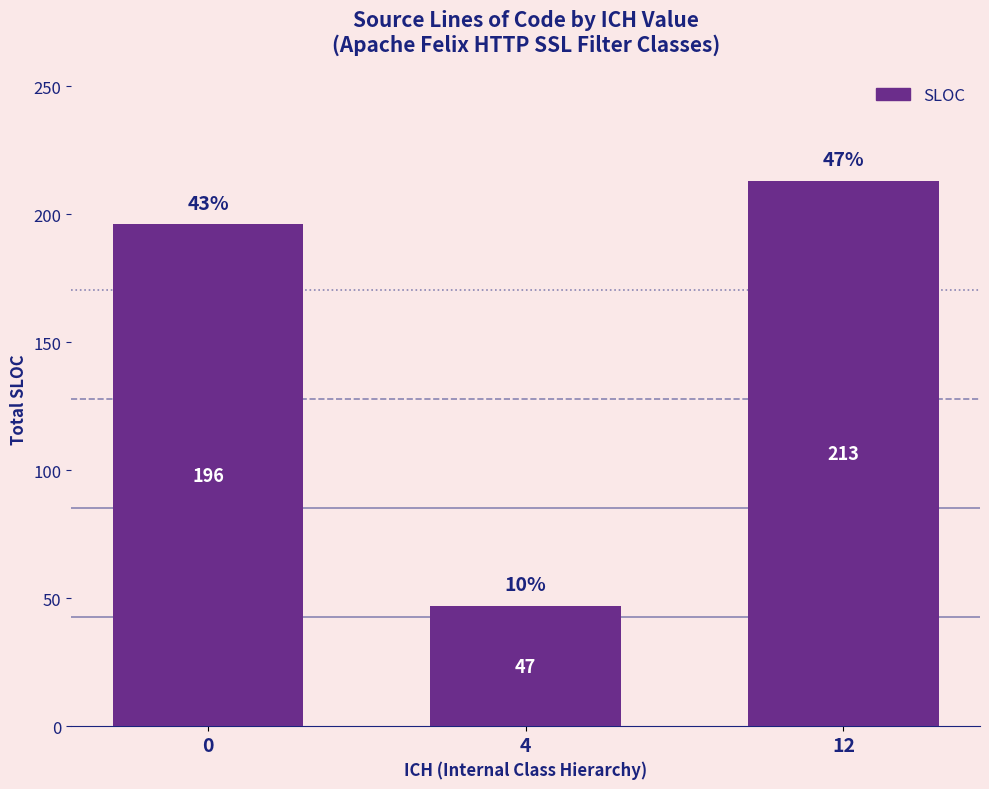

The chart shows a value of 103 at 12. True or false?

False